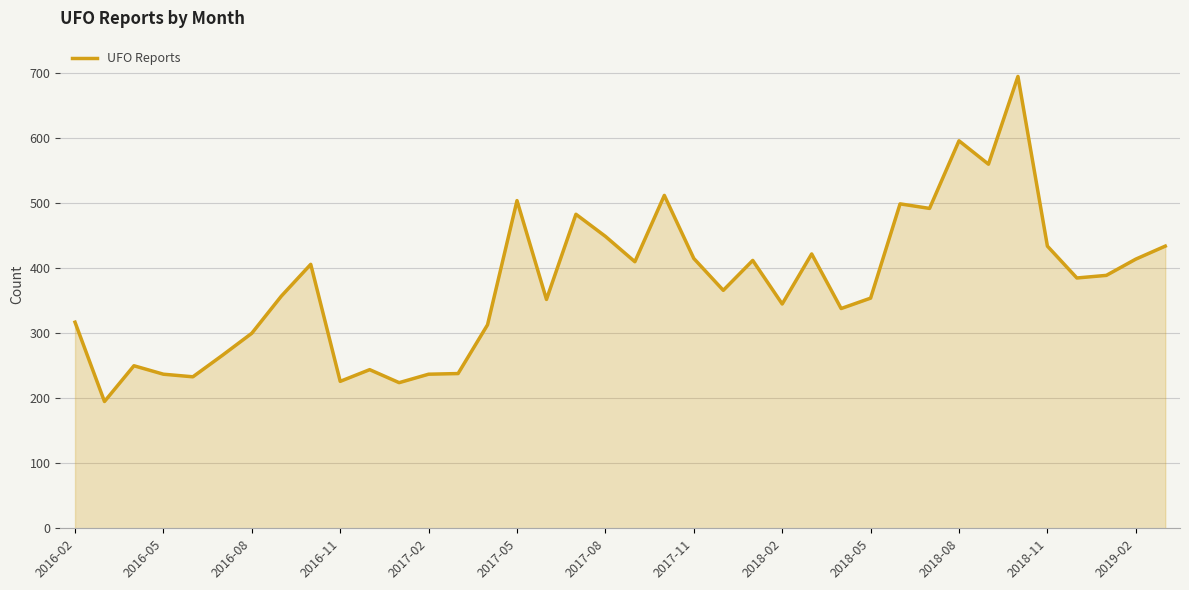

What is the minimum value shown in the chart?

195